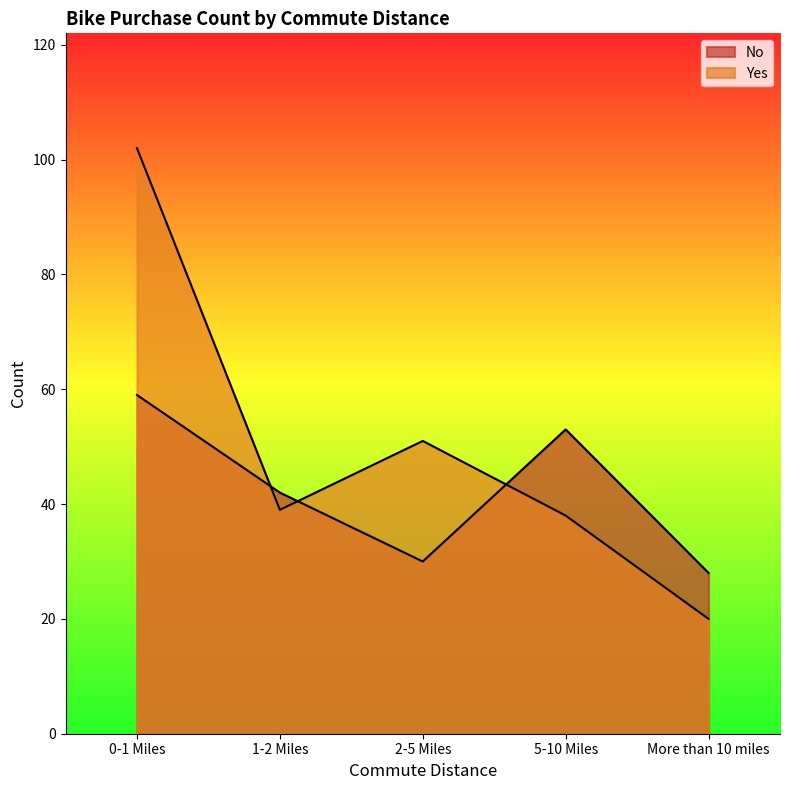

The Yes series shows 57 at 5-10 Miles. True or false?

False